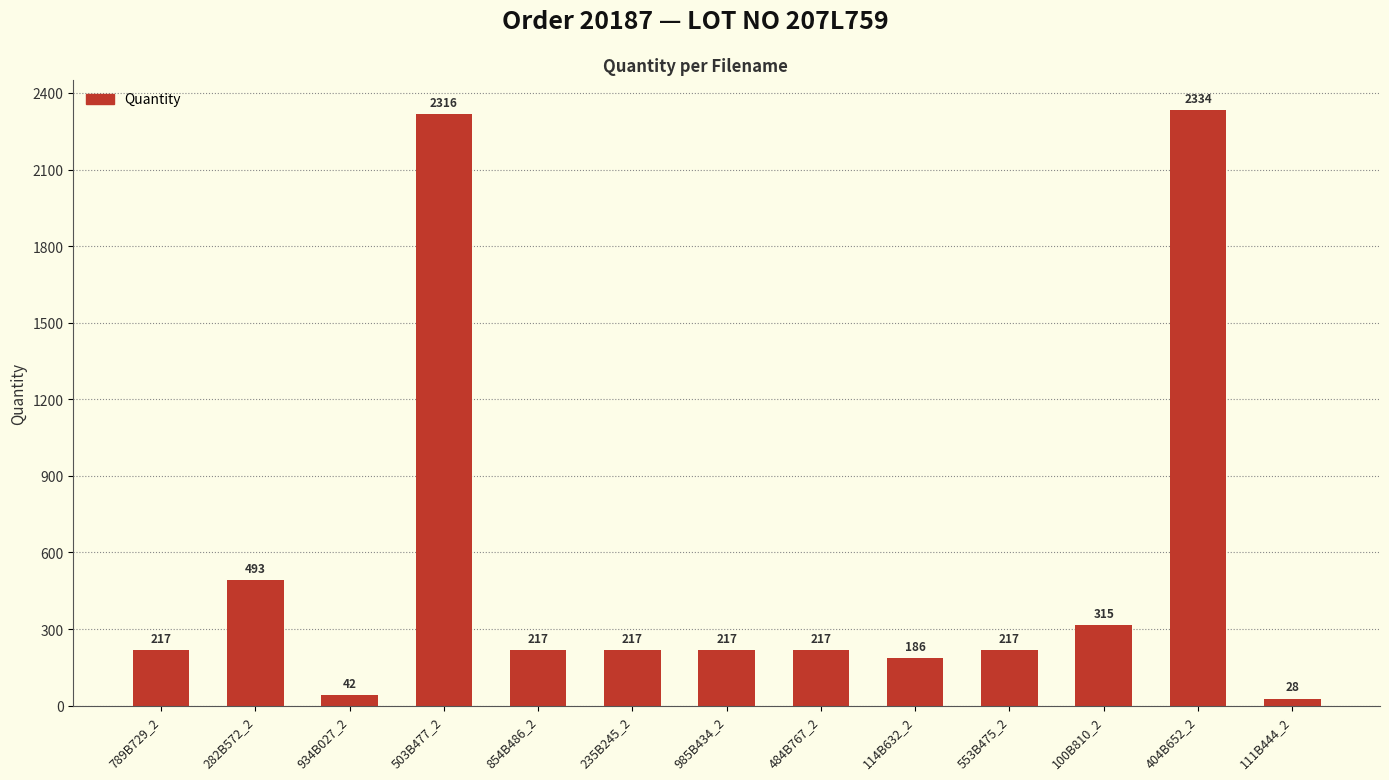

Reading left to right, what are all the values shown in this chart?

789B729_2=217	282B572_2=493	934B027_2=42	503B477_2=2316	854B486_2=217	235B245_2=217	985B434_2=217	484B767_2=217	114B632_2=186	553B475_2=217	100B810_2=315	404B652_2=2334	111B444_2=28